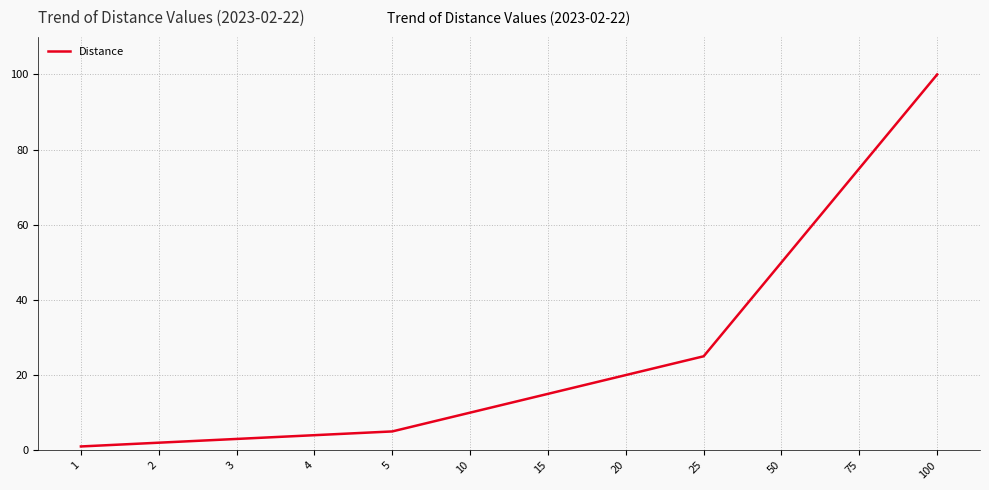

True or false: the data shows 16 at 10.

False